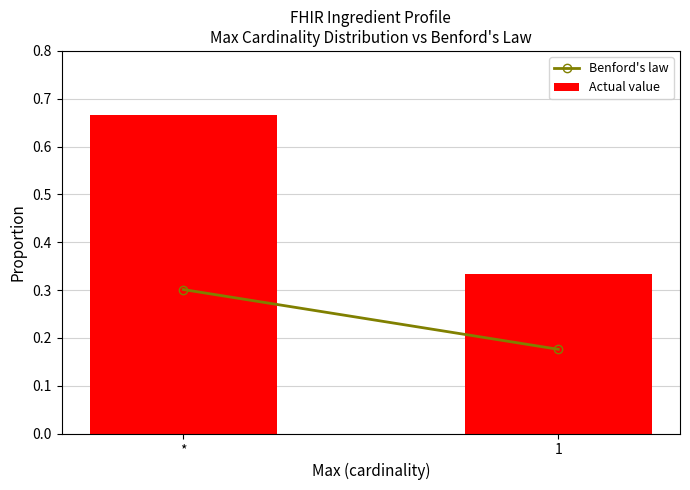

Count the number of data series in this chart.

1